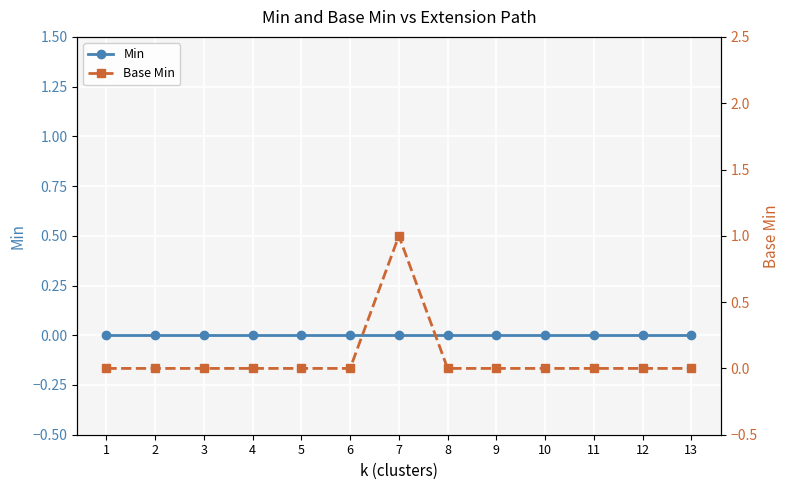

At which category is the sum across all series the highest?

7